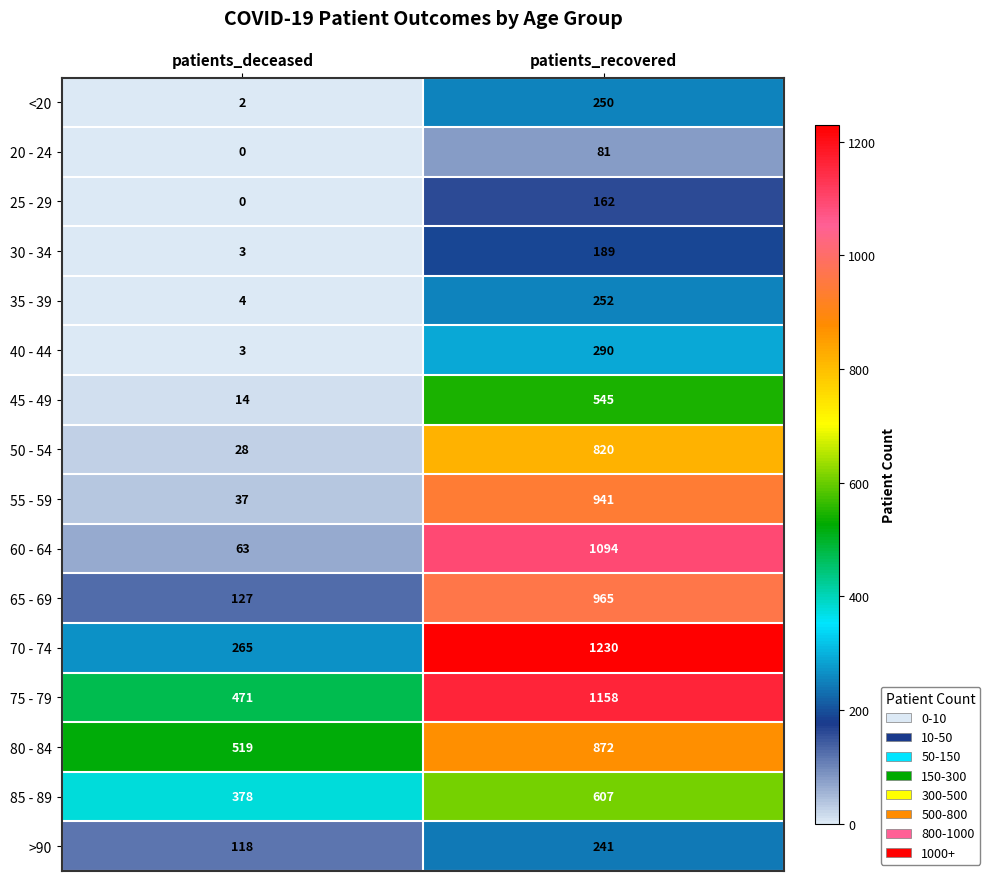

The value of 75 - 79 at patients_deceased is 813. True or false?

False